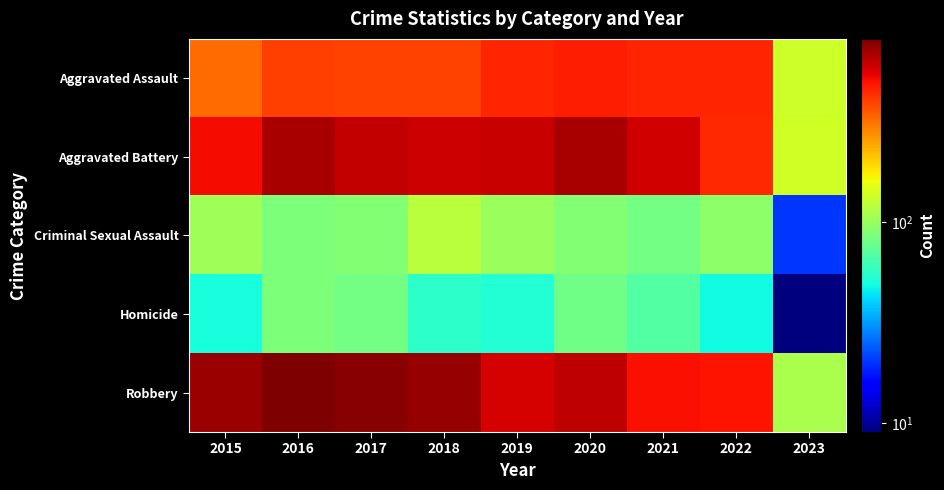

What is the smallest value displayed?

9